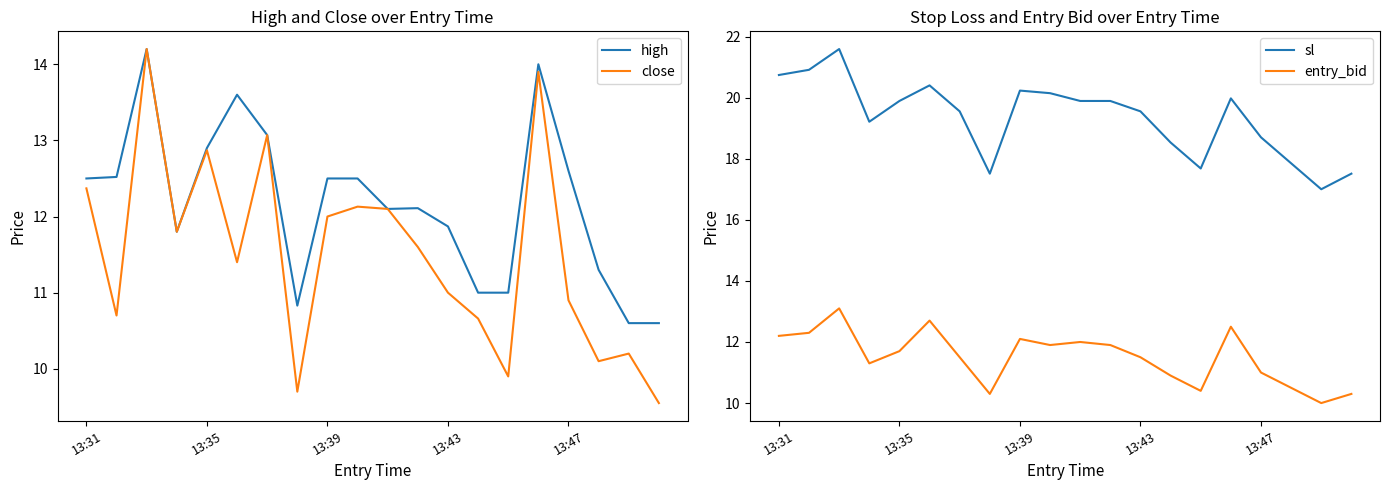

How many data points in high are less than 12?

8